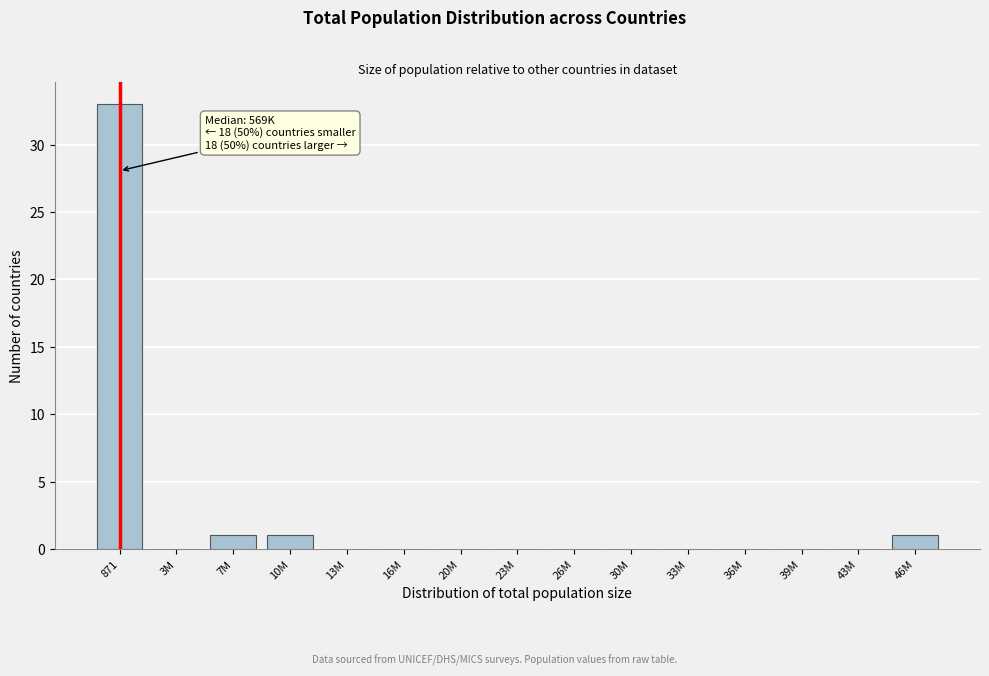

Reading left to right, what are all the values shown in this chart?

871=33	3M=0	7M=1	10M=1	13M=0	16M=0	20M=0	23M=0	26M=0	30M=0	33M=0	36M=0	39M=0	43M=0	46M=1